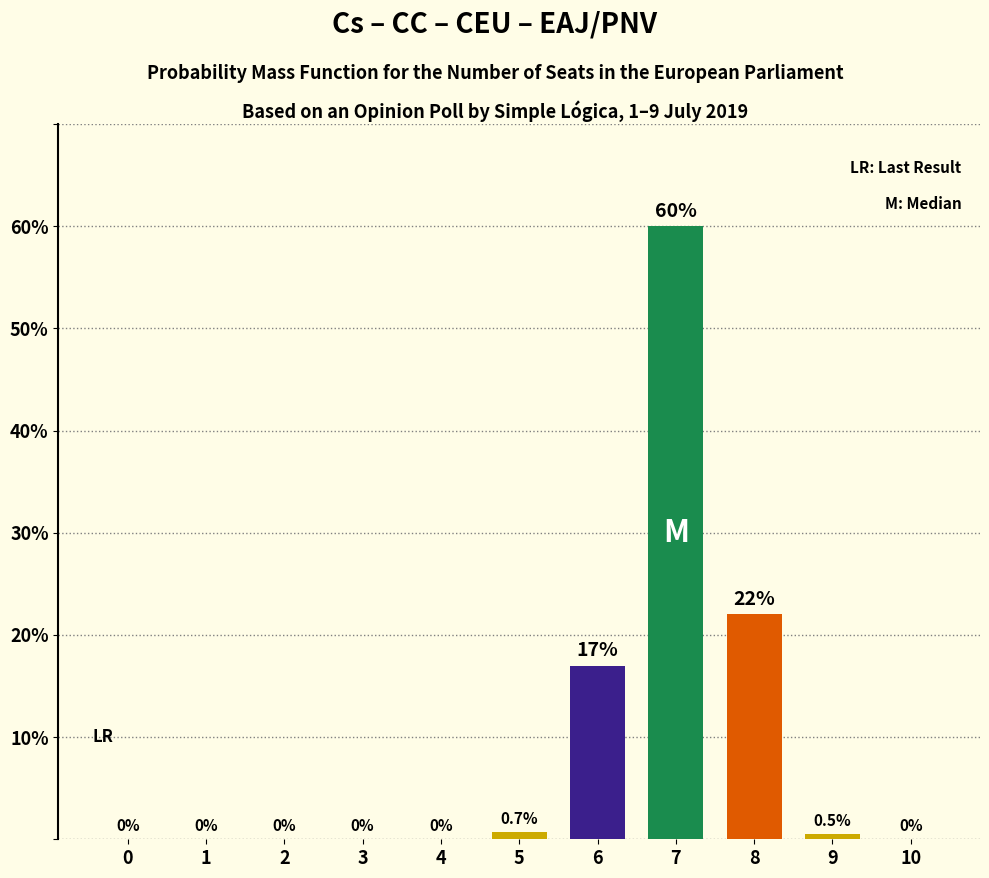

What is the difference between the values at 7 and 6?

43.0